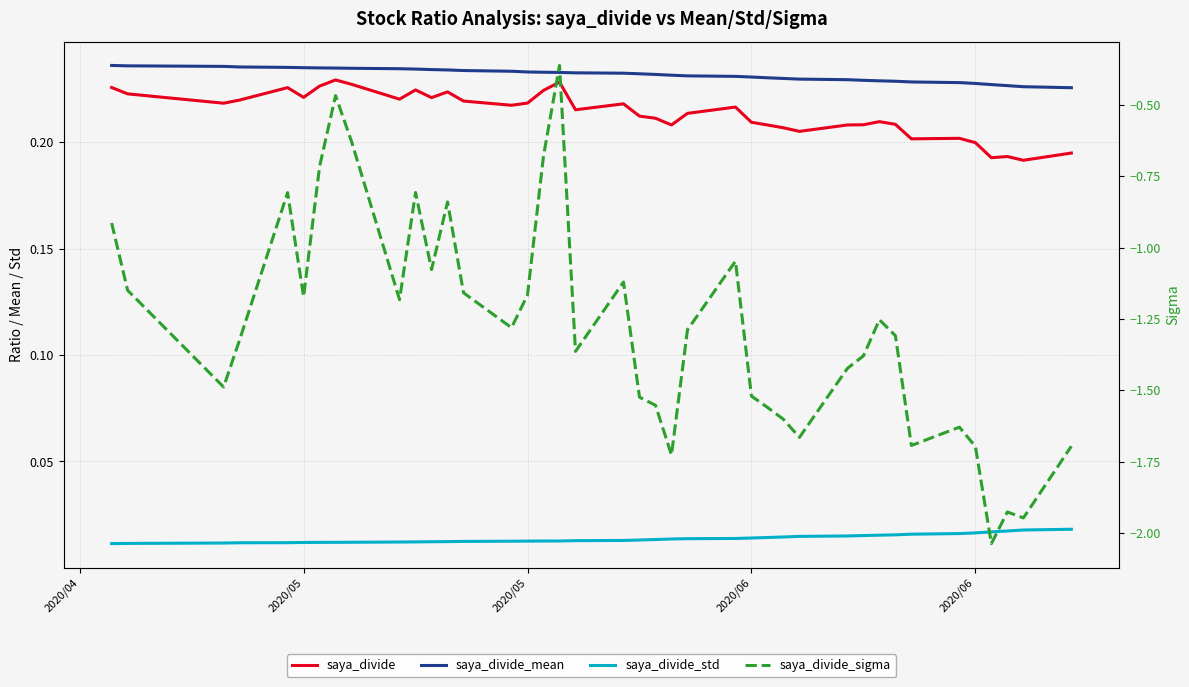

Which series has the largest total across all categories?

saya_divide_mean